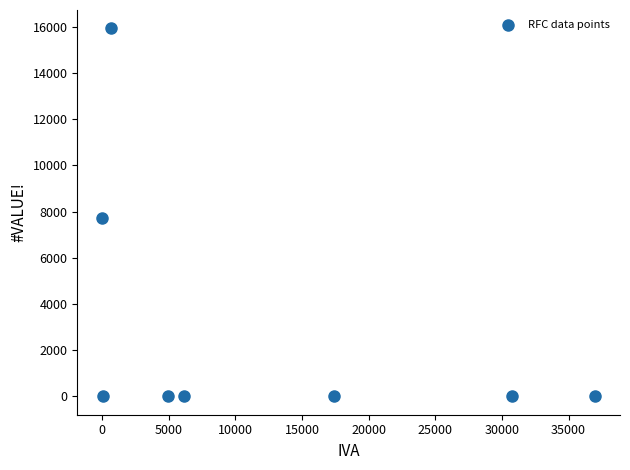

What is the range of Y values (max minus min)?

15934